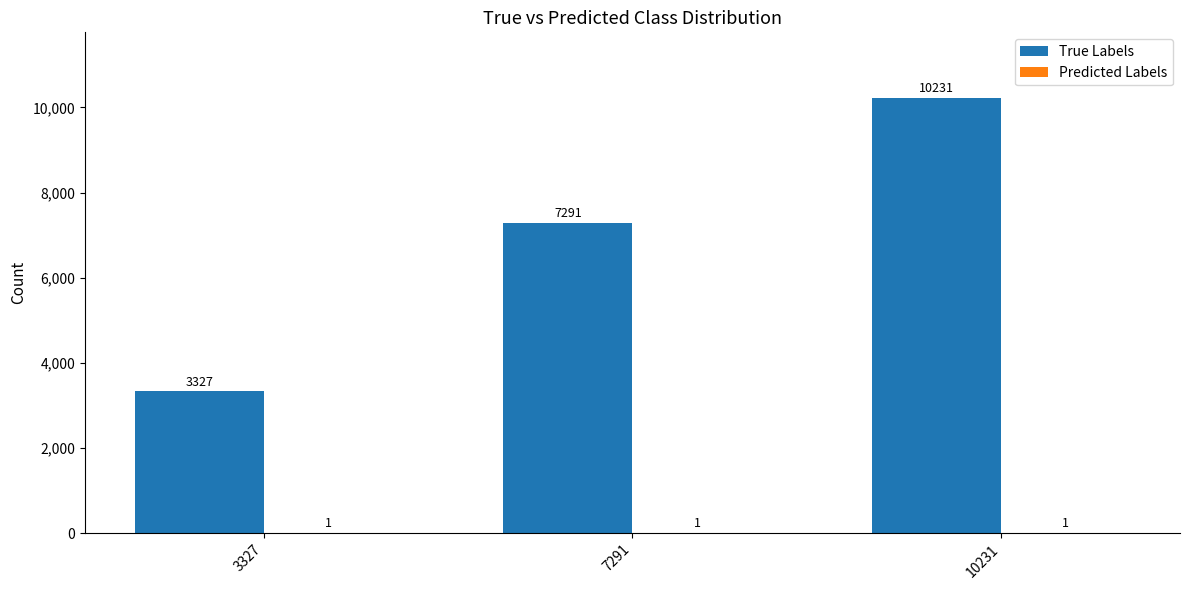

Which category has the highest value in the True Labels series?

10231